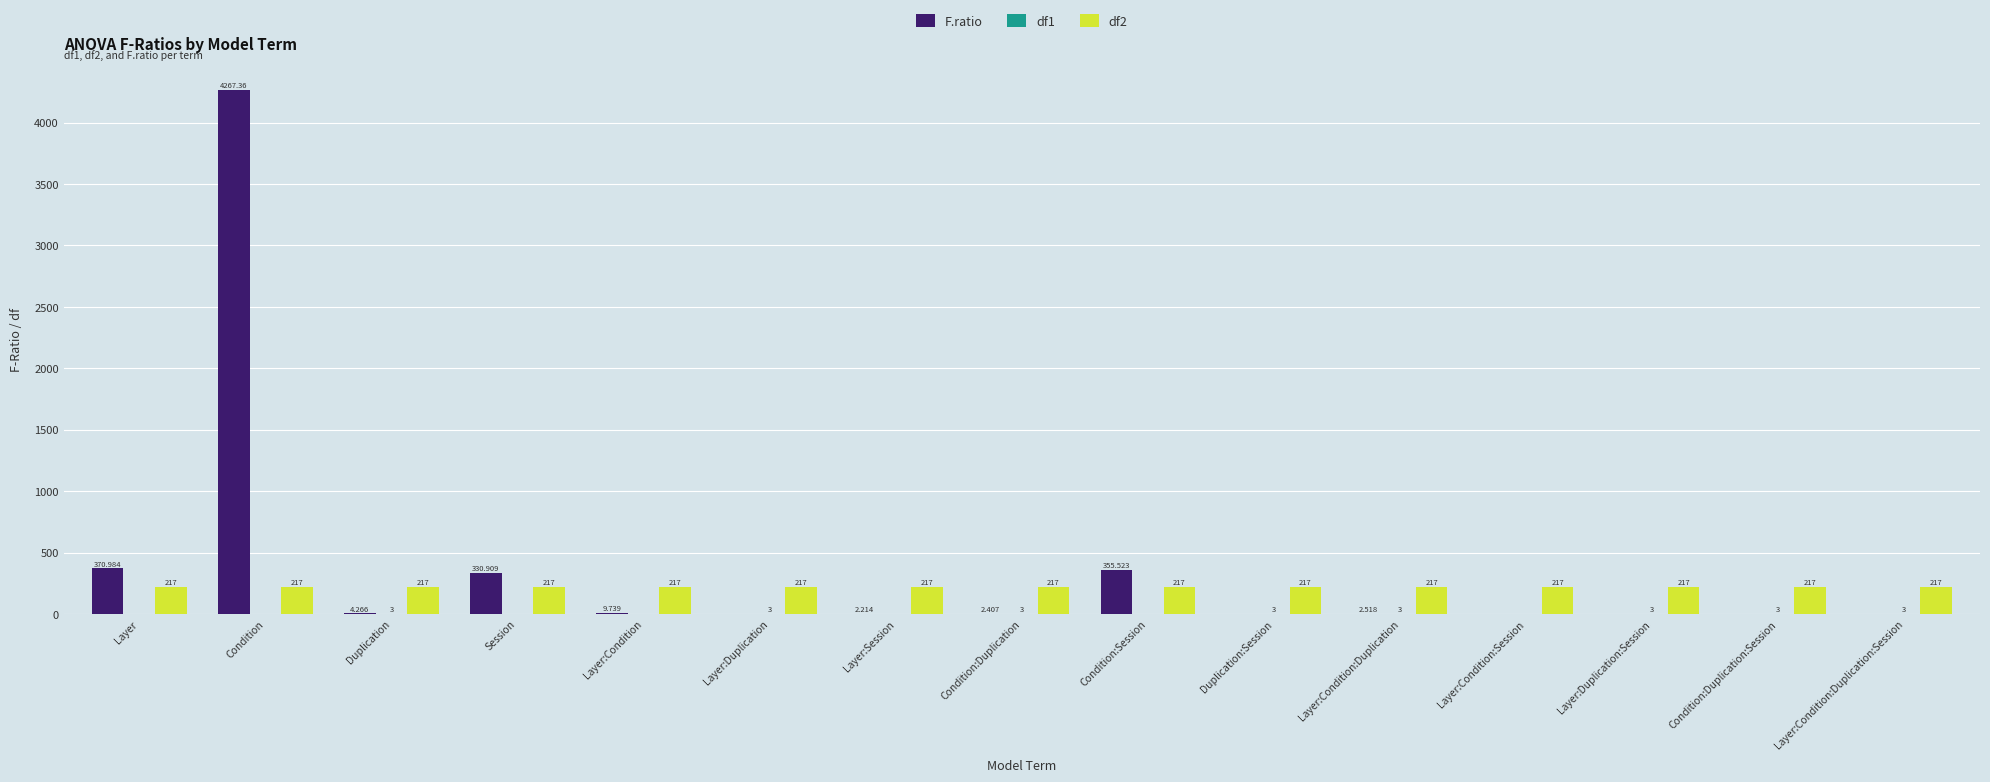

Is the value of F.ratio at Duplication greater than the value of df2 at Layer:Condition:Session?

No